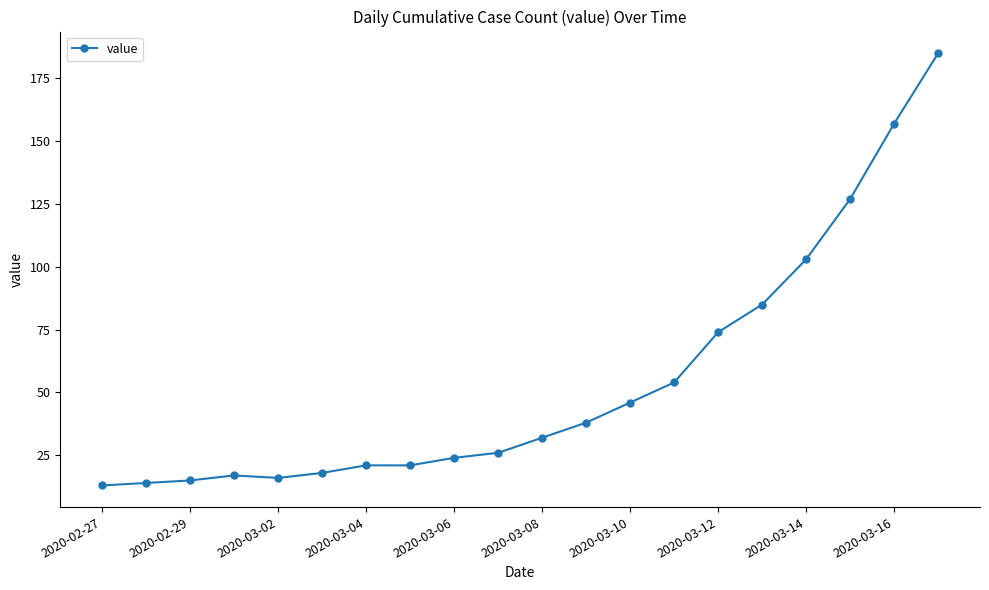

How many data points are less than 32?

10